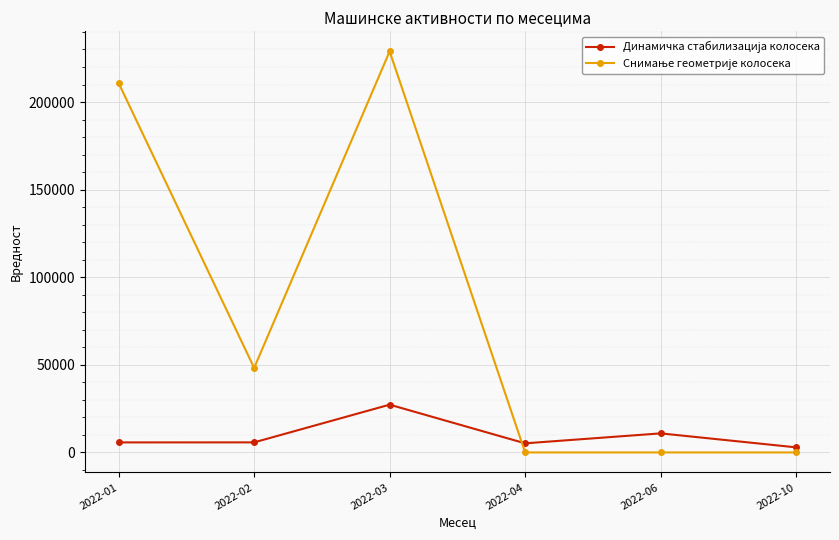

What is the difference between the highest and lowest values at 2022-02?

42500.0